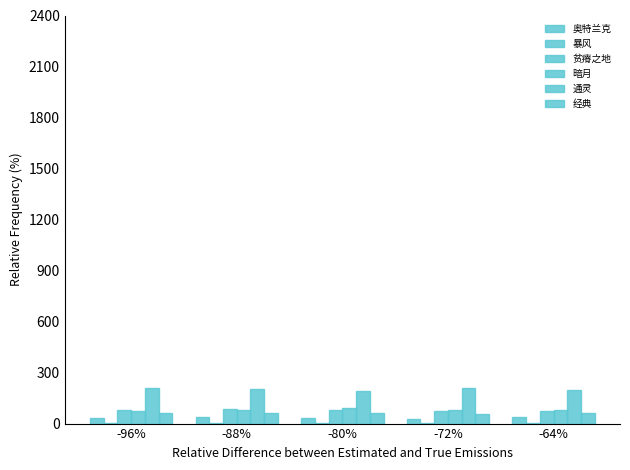

Which series has the largest total across all categories?

通灵